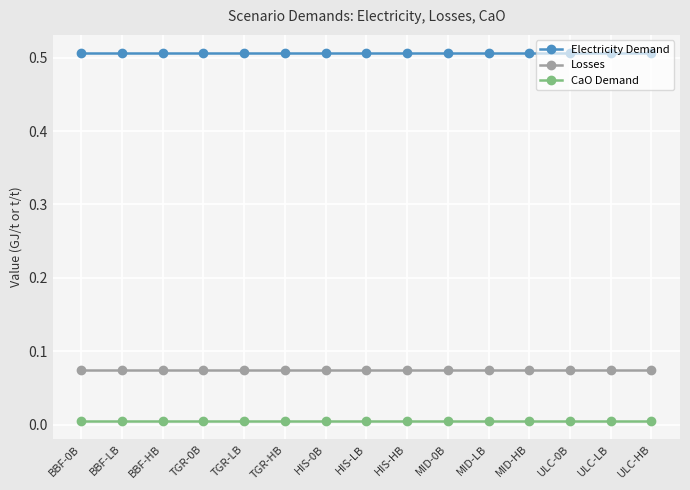

Which series has the largest total across all categories?

Electricity Demand